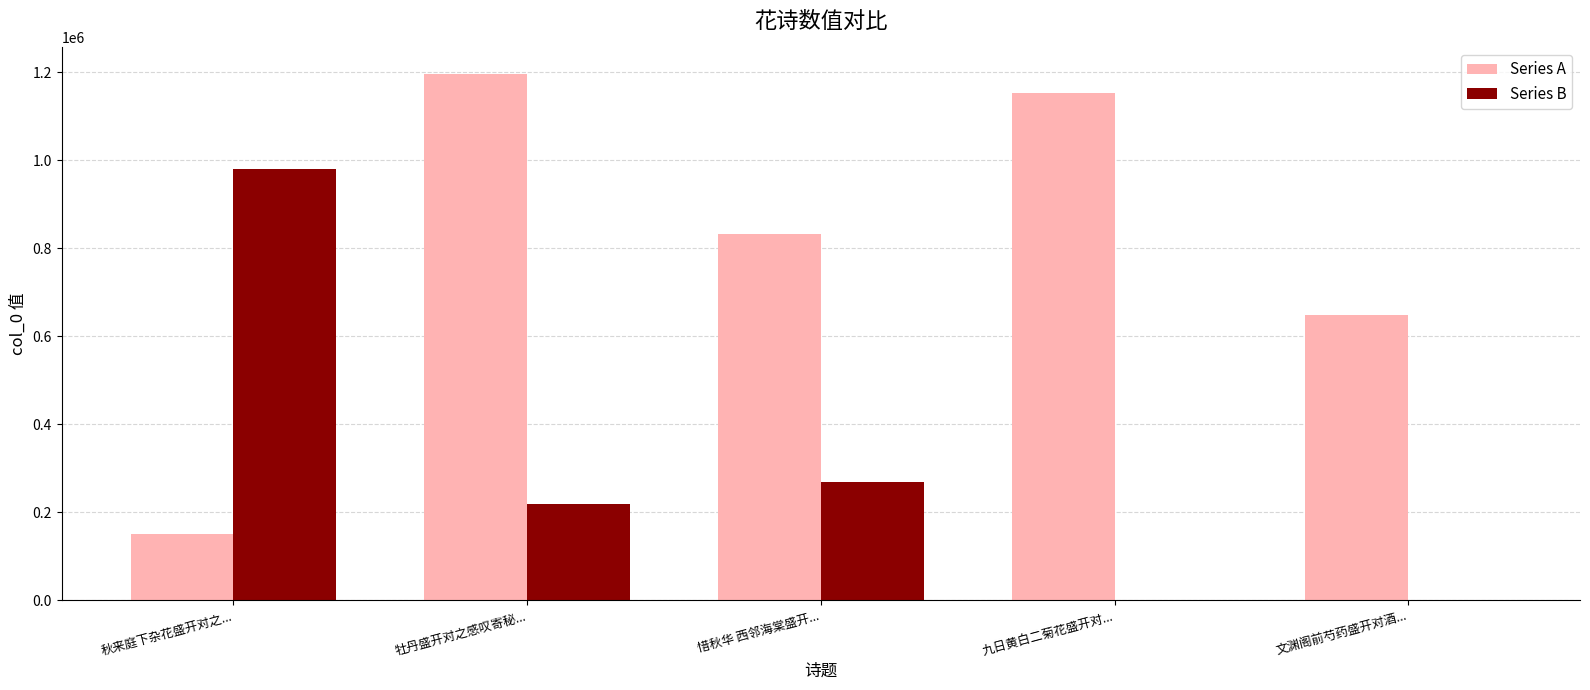

Is it true that Series A equals 648489 at 文渊阁前芍药盛开对酒...?

True